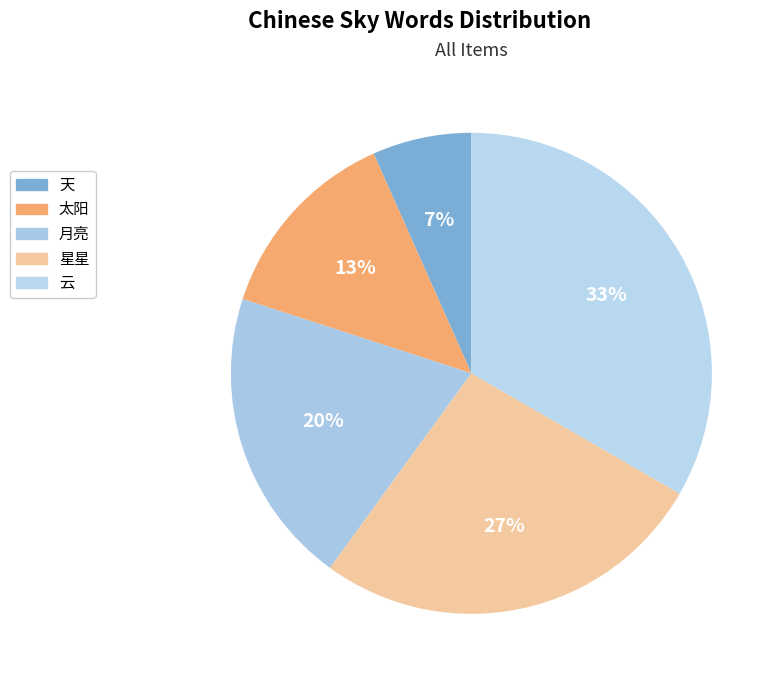

How much of the chart is everything except 天?

93.3%